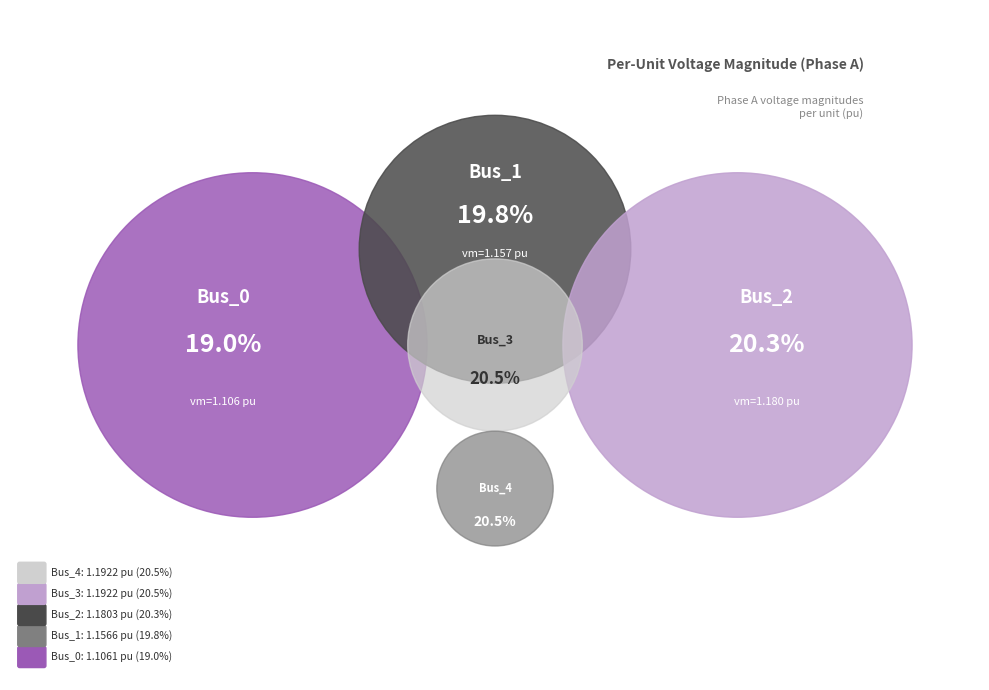

What percentage is the Bus_2 slice, to the nearest percent?

20%